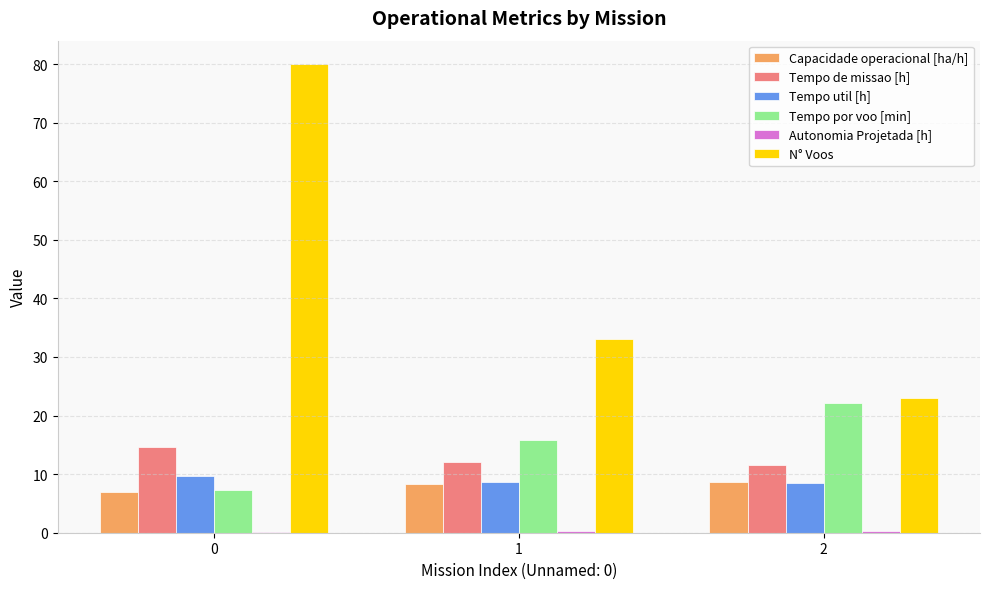

Which series has the largest total across all categories?

N° Voos